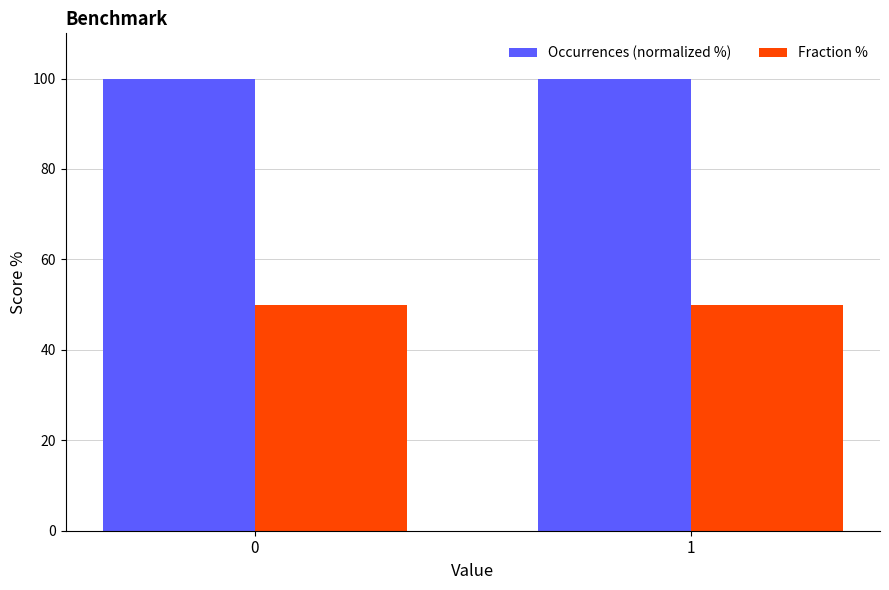

Count the number of categories in the chart.

2